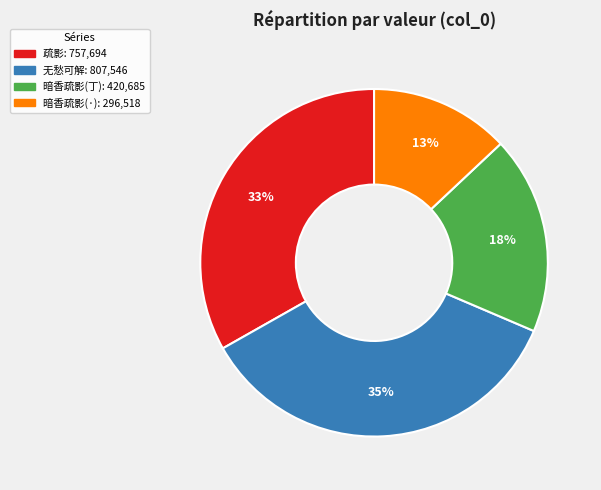

To the nearest percent, what is the difference between the largest and smallest slice percentages?

22%